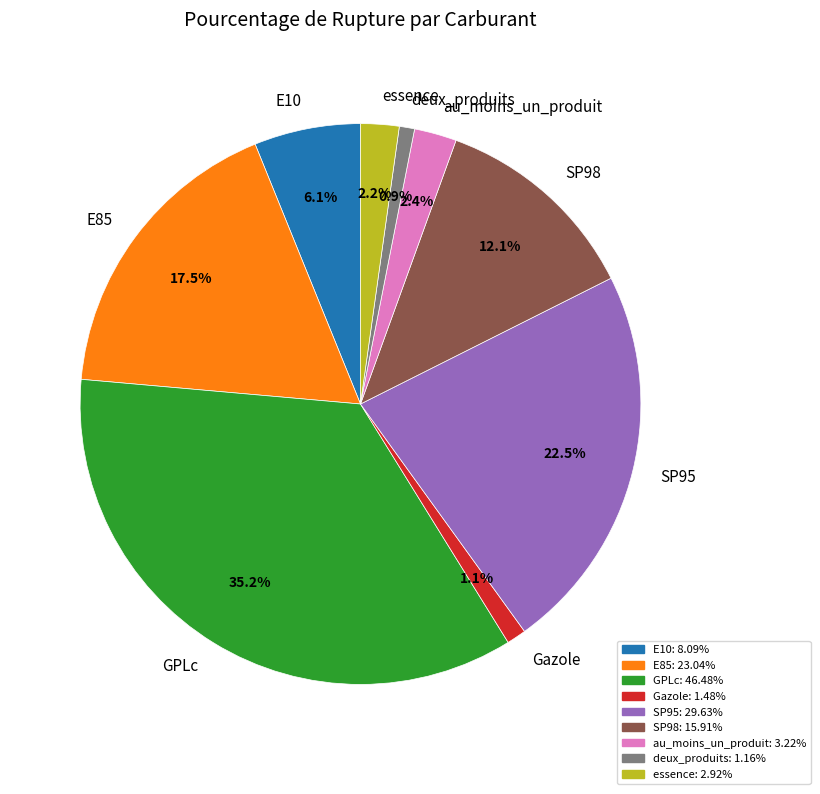

How many segments does this pie chart have?

9